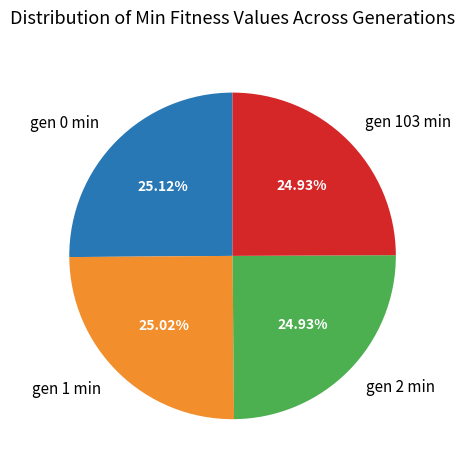

Approximately how many times larger is the value at gen 2 min compared to gen 1 min?

1.0